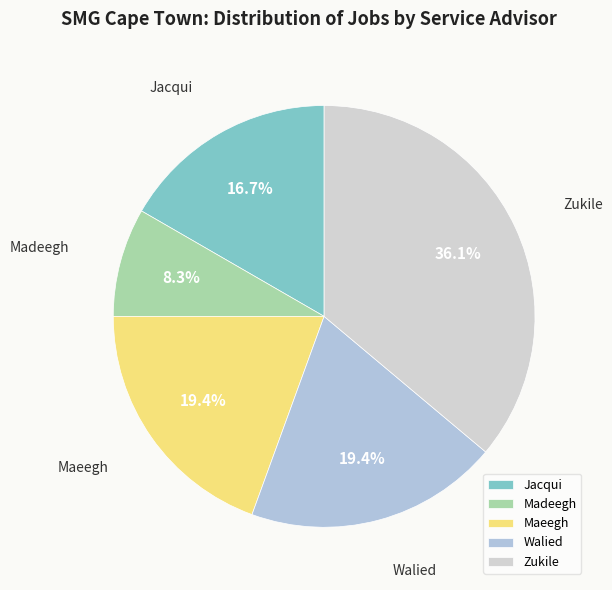

To the nearest percent, what is the difference between the largest and smallest slice percentages?

28%